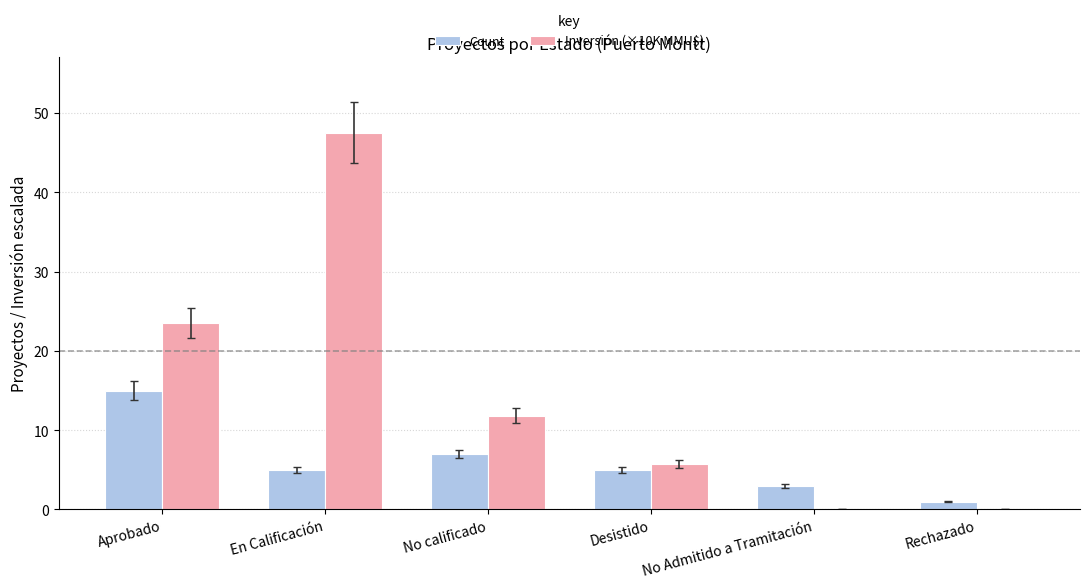

True or false: Count has a value of 7.0 at No calificado.

True